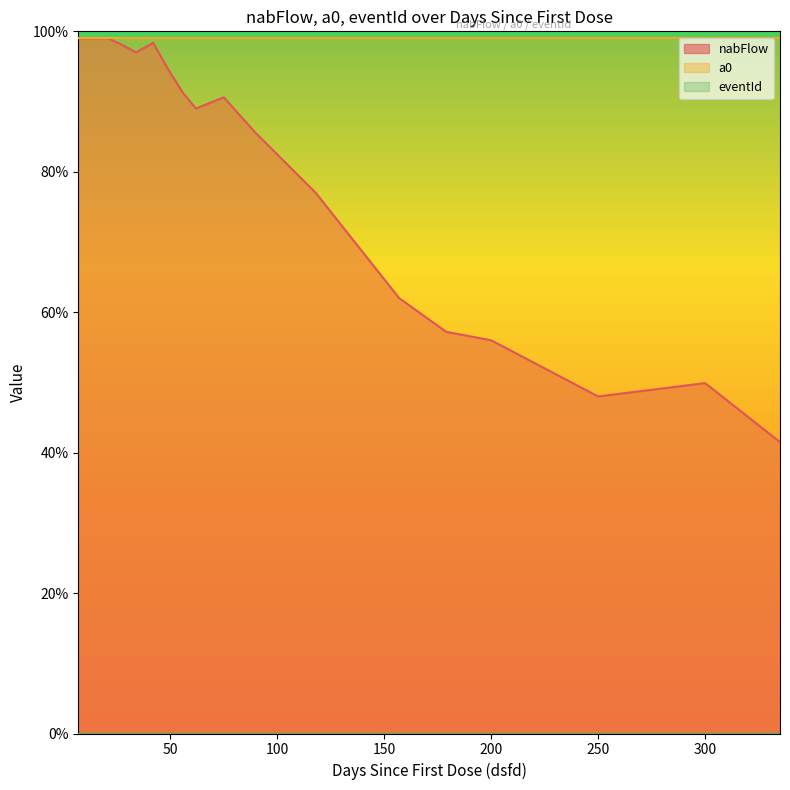

Which category has the lowest value in the eventId series?

7